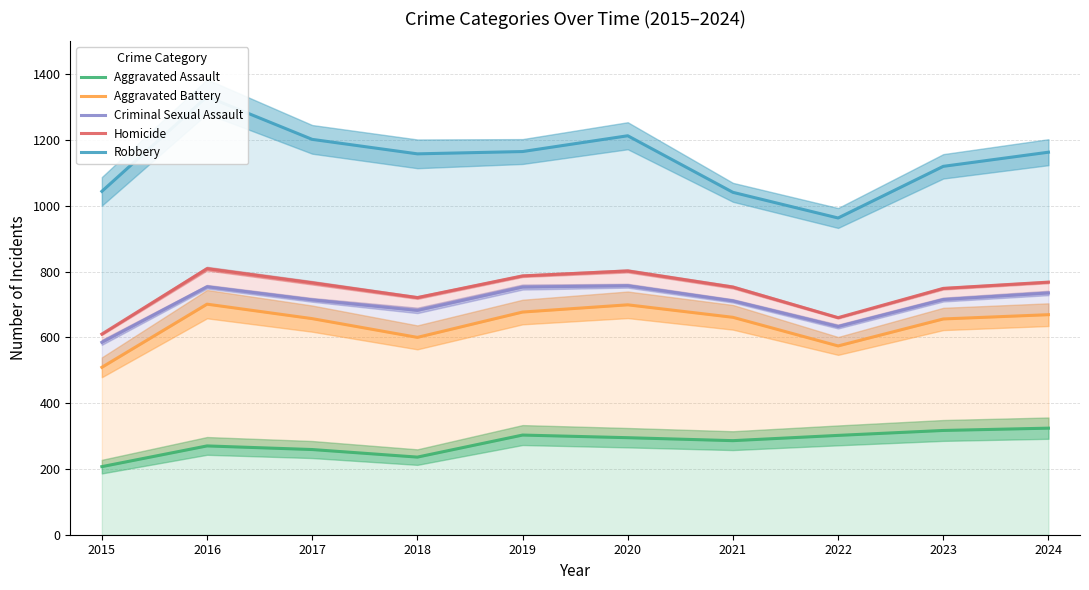

What value does the Robbery series have at 2019, to the nearest 5?

1165